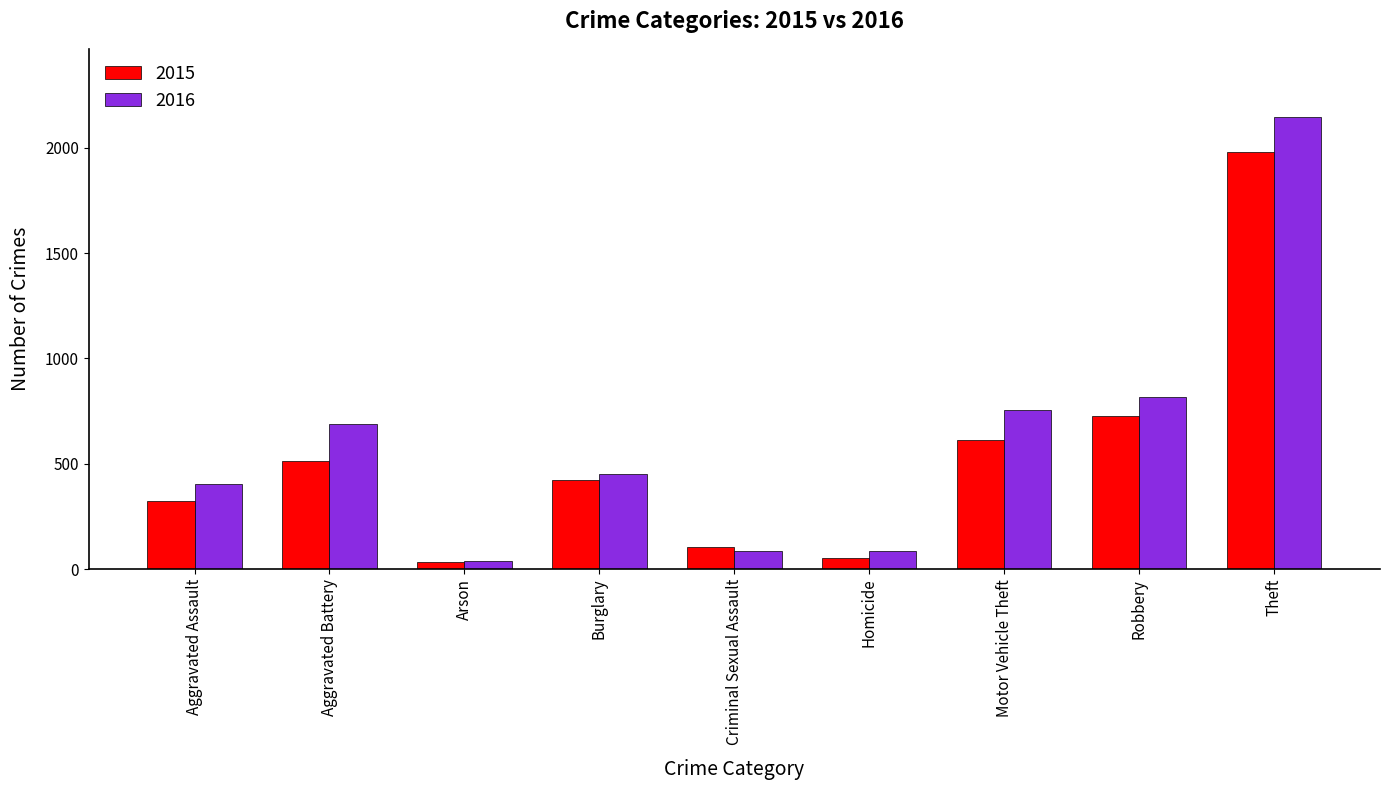

At Homicide, list the series in order from largest to smallest.

2016, 2015